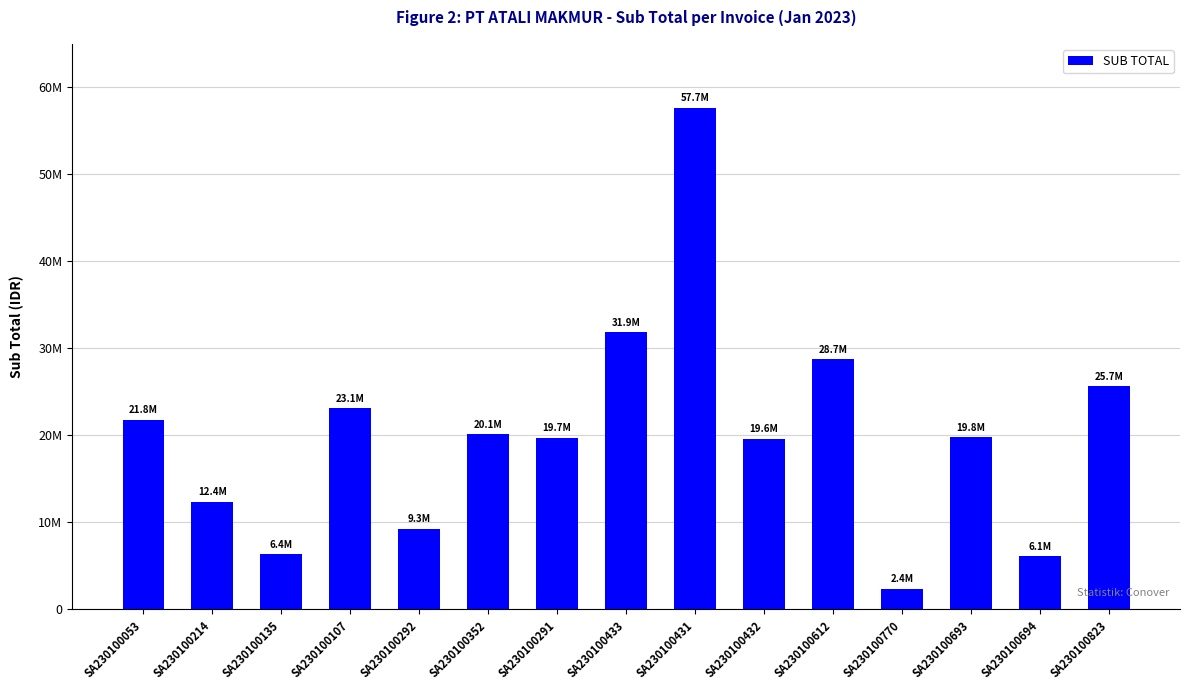

What is the minimum value shown in the chart?

2371390.0